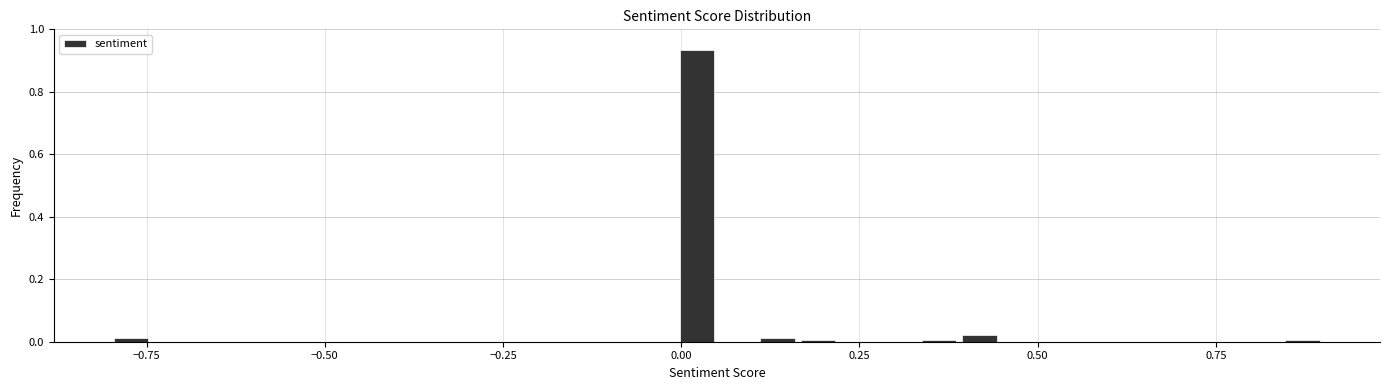

Read against the x-axis, roughly where is the centre of the tallest bar?

0.00